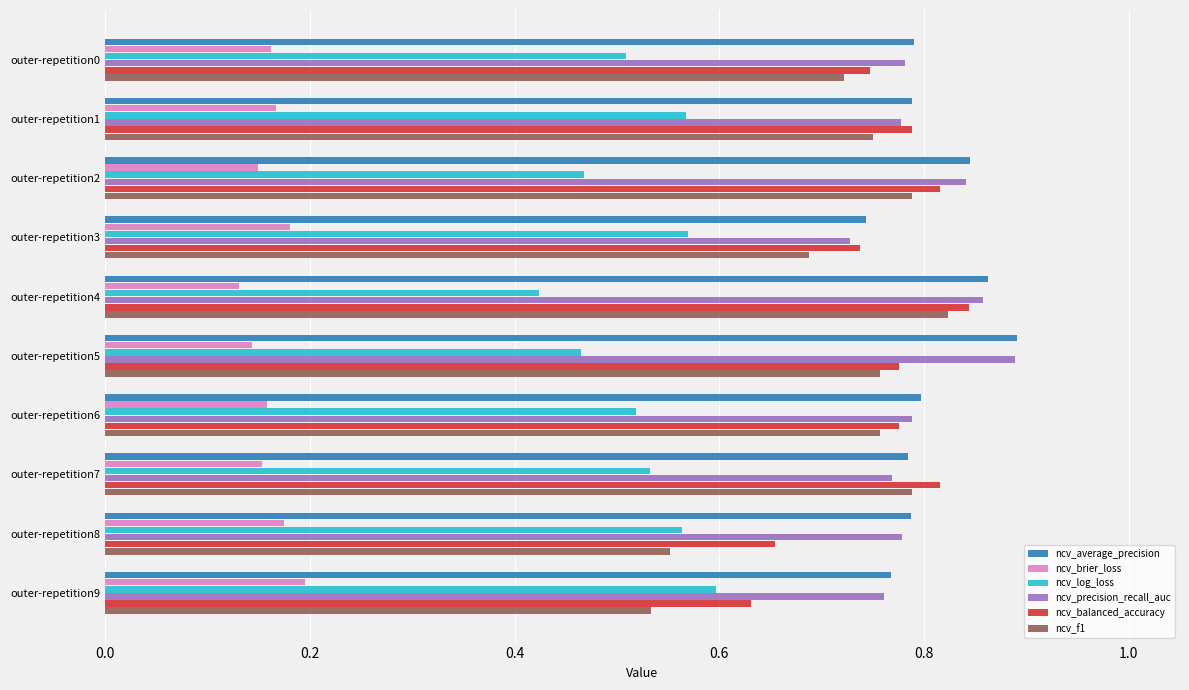

Where is ncv_f1 nearest to the value 0?

outer-repetition9